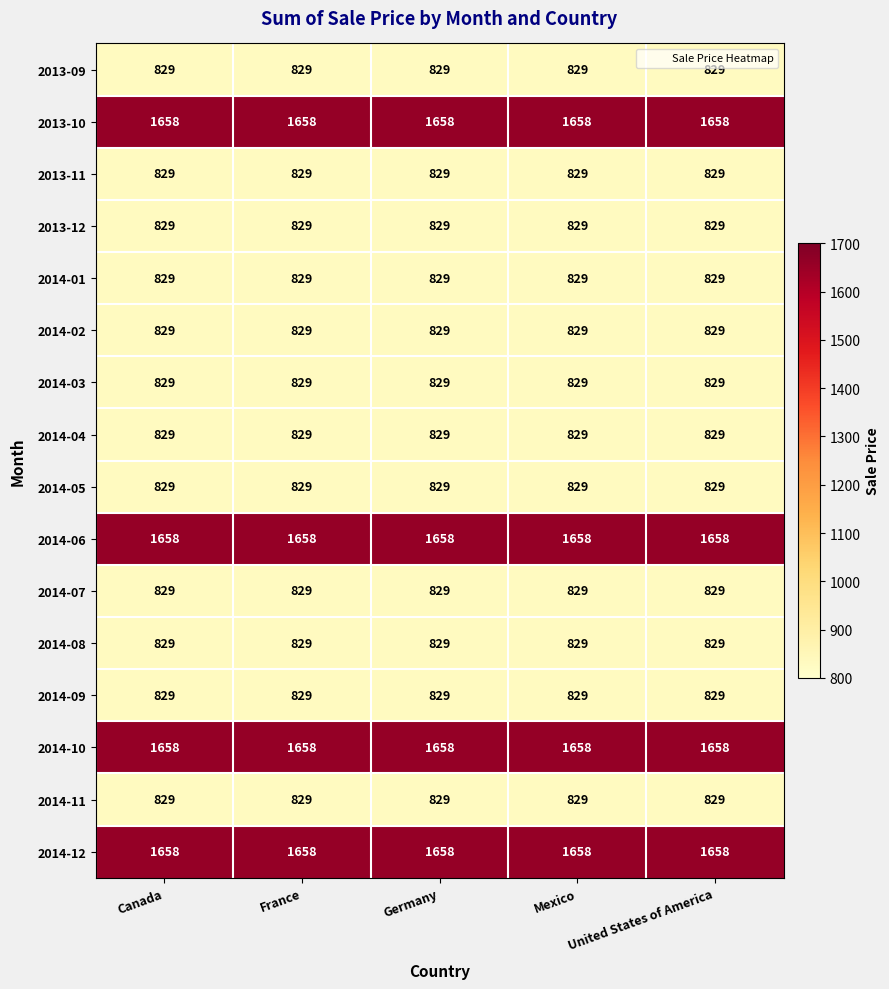

What is the approximate value of 2014-03 at Germany?

829